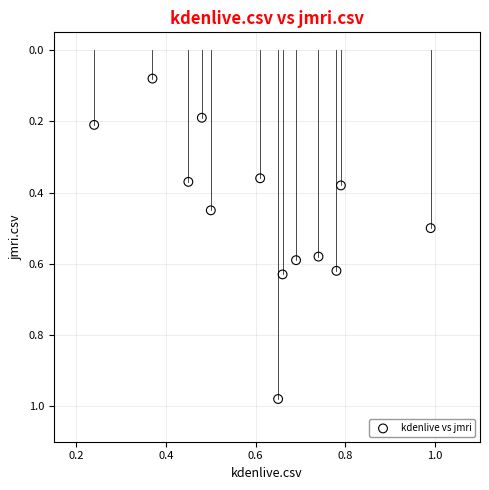

What is the range of X values (max minus min)?

0.8